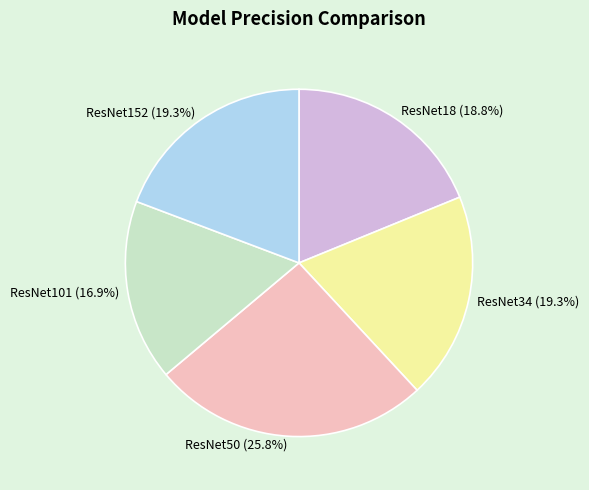

Is ResNet18 the majority of the pie?

No